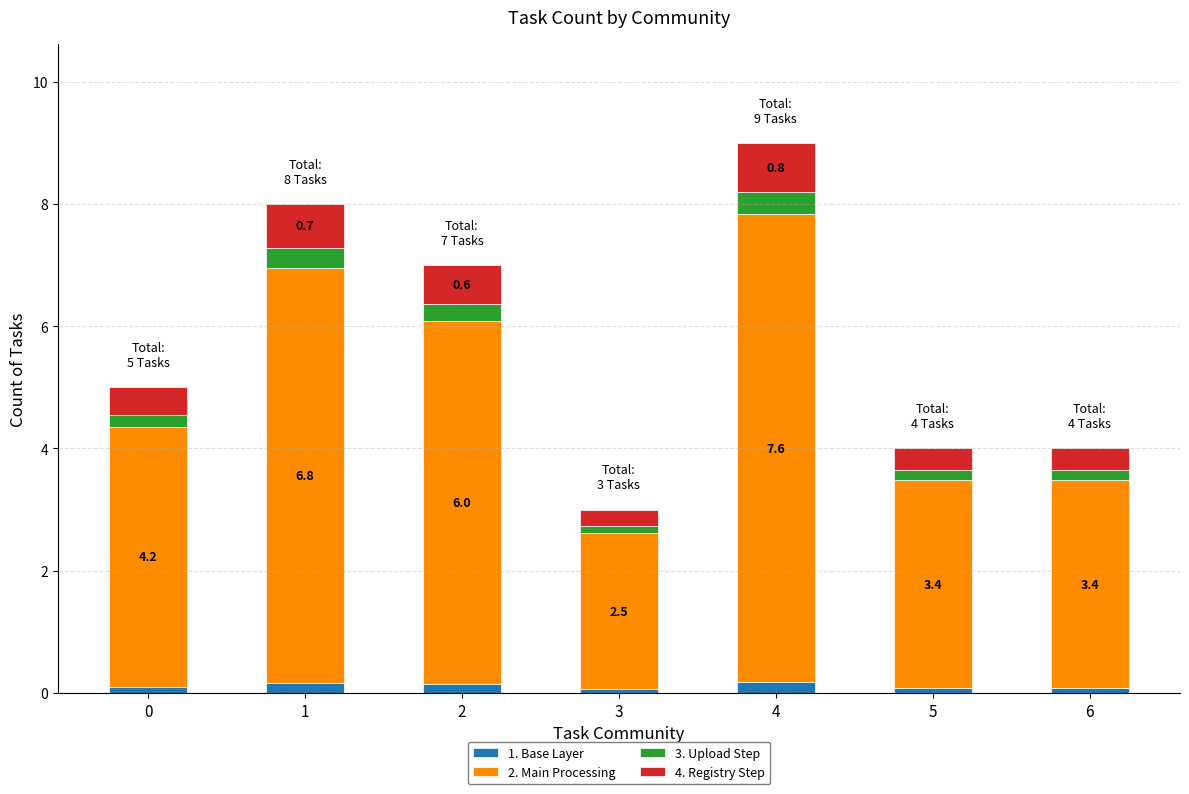

At which category is the sum across all series the highest?

4